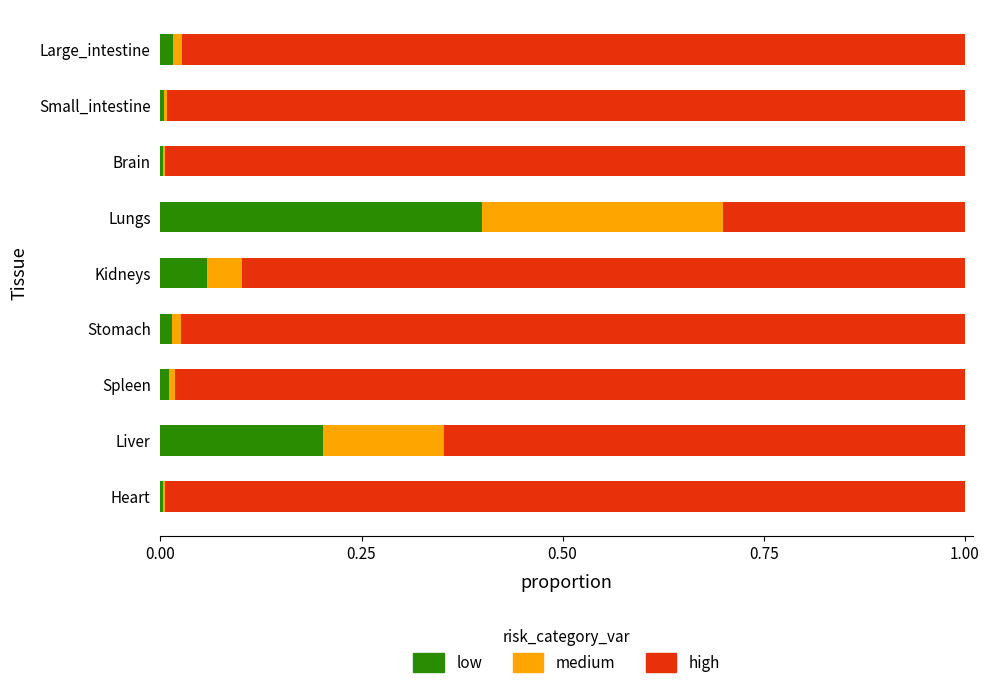

The low series shows 0.0 at Heart. True or false?

True